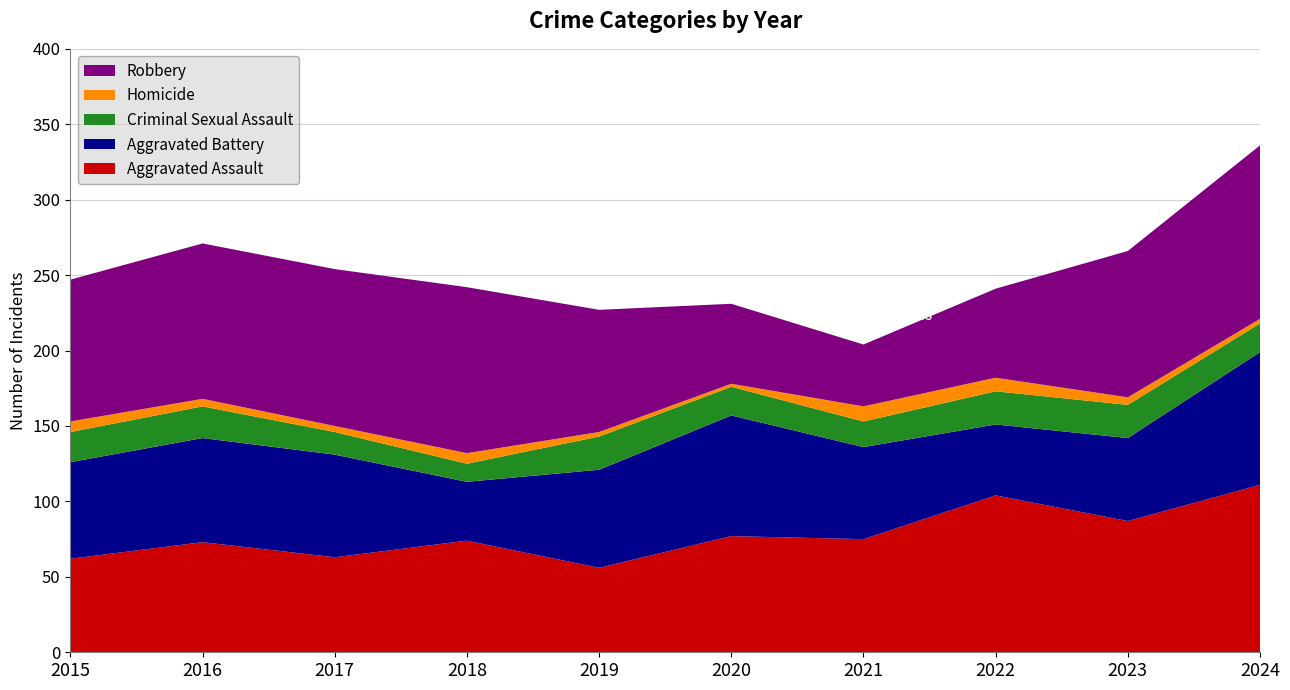

Reading left to right, extract all data points from this chart.

Aggravated Assault: 62	73	63	74	56	77	75	104	87	111
Aggravated Battery: 64	69	68	39	65	80	61	47	55	88
Criminal Sexual Assault: 20	21	15	12	22	19	17	22	22	19
Homicide: 7	5	4	7	3	2	10	9	5	3
Robbery: 94	103	104	110	81	53	41	59	97	115